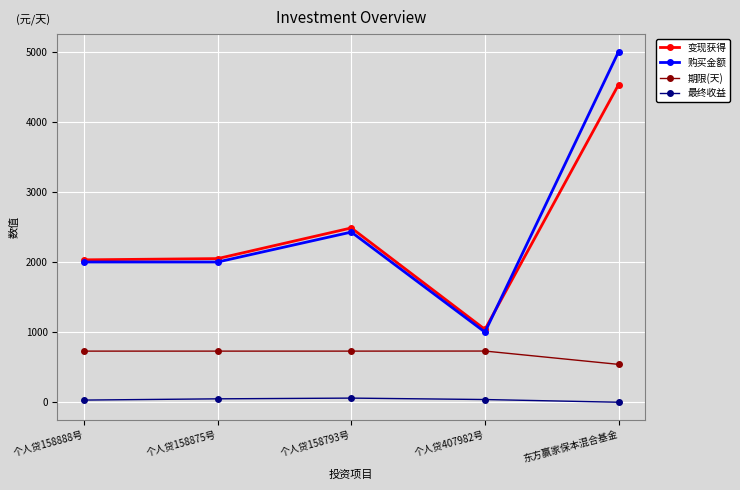

What value does the 期限(天) series have at 个人贷158875号?

729.0